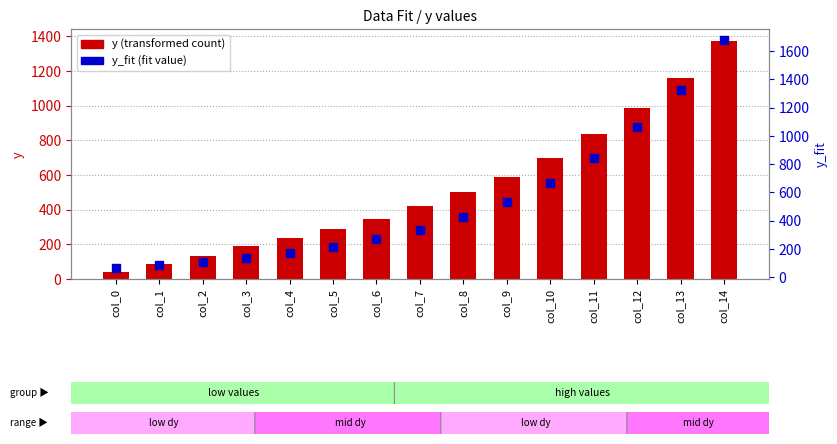

Which series has the largest total across all categories?

y_fit (fit value)